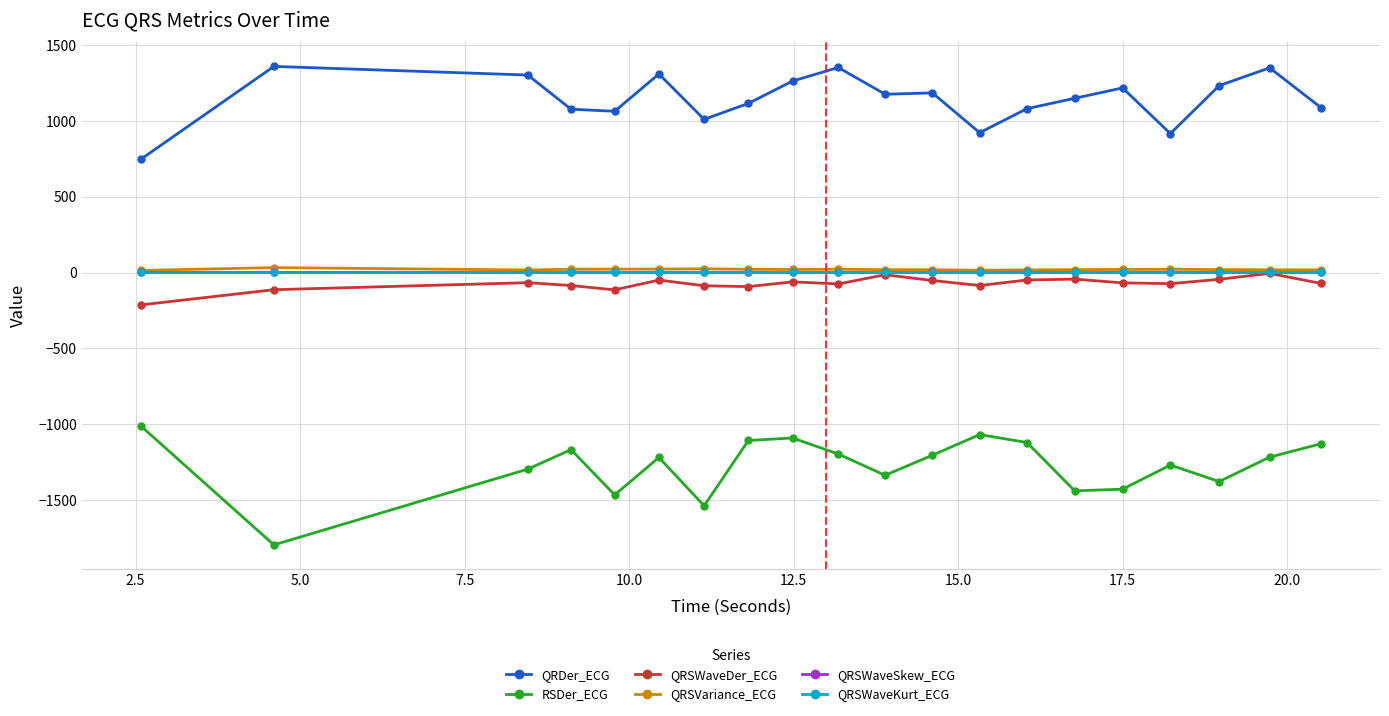

Count the number of data series in this chart.

6